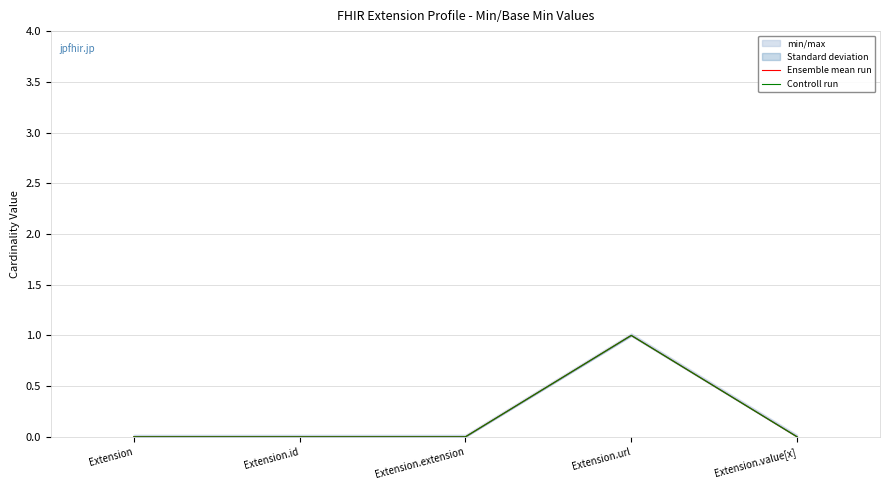

Which has a higher value, Extension.value[x] or Extension?

Extension.value[x]